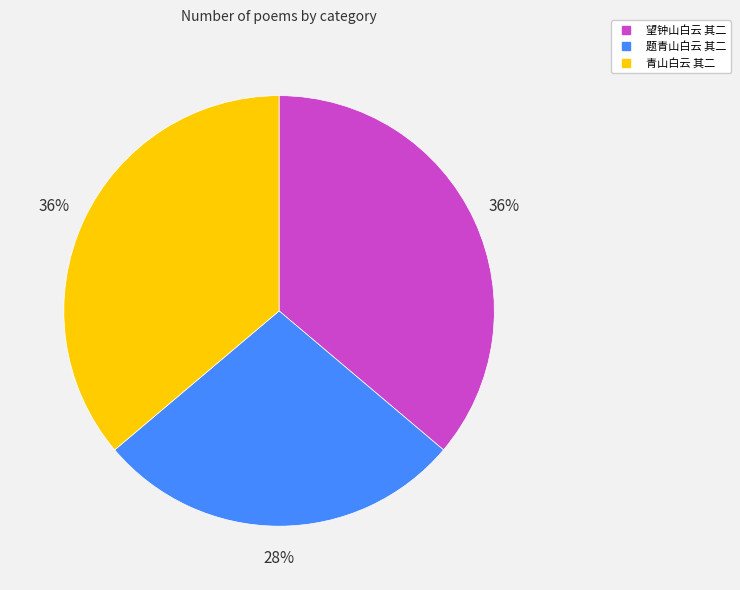

Is there a majority slice in this chart?

No